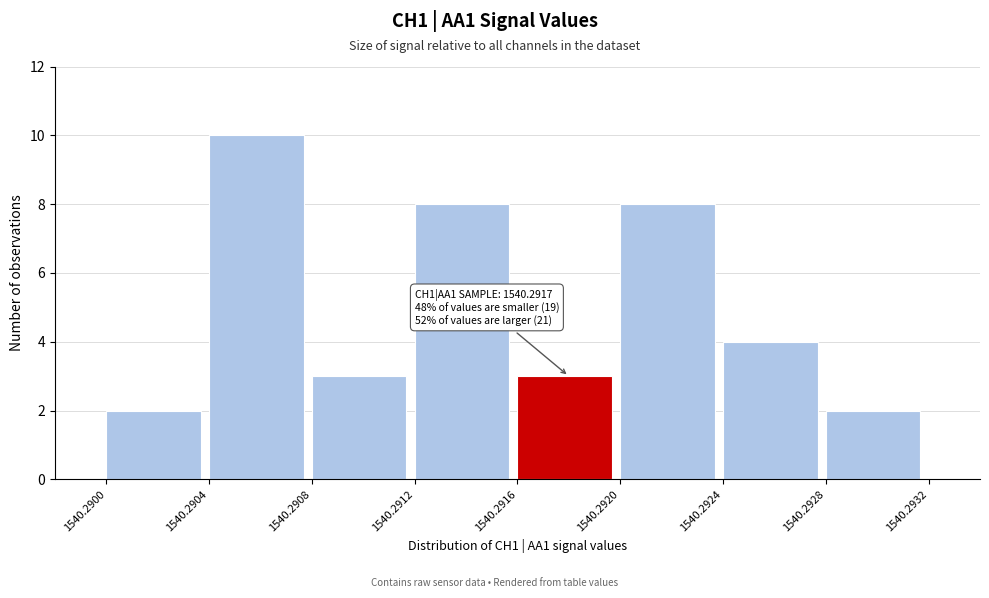

Which range on the x-axis has the tallest bar?

1540.2904 to 1540.2908